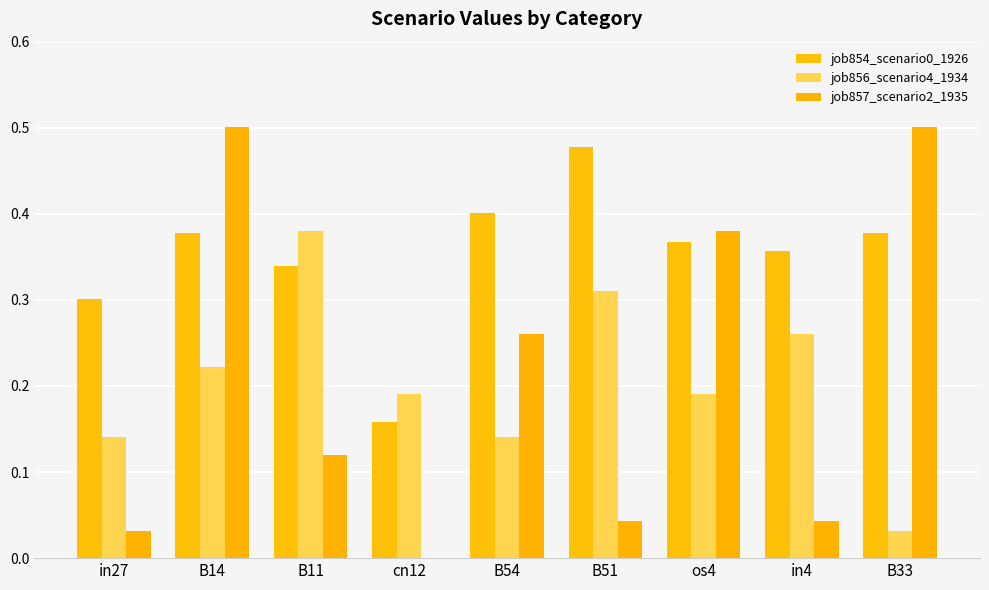

What is the highest value of the job857_scenario2_1935 series?

0.5